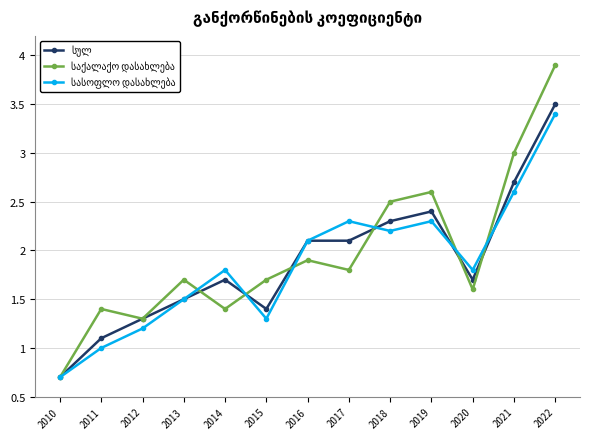

What is the greatest value displayed?

3.9